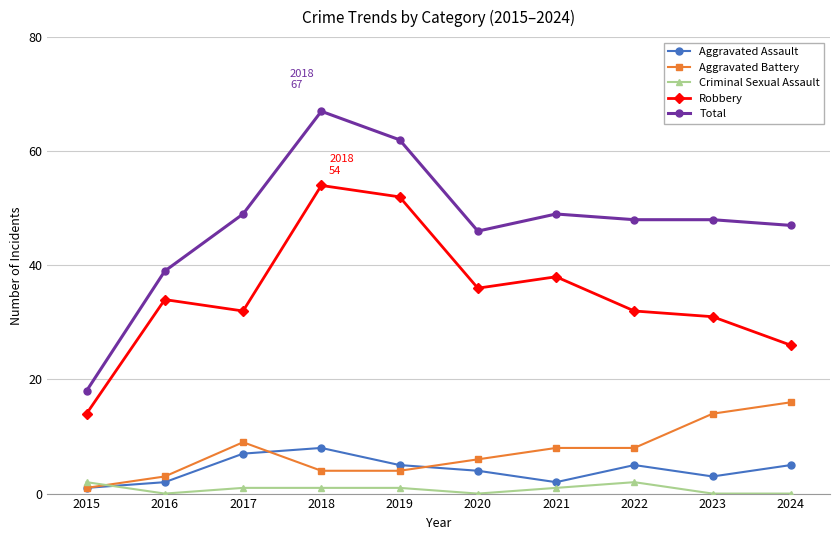

How many series are shown in this chart?

5